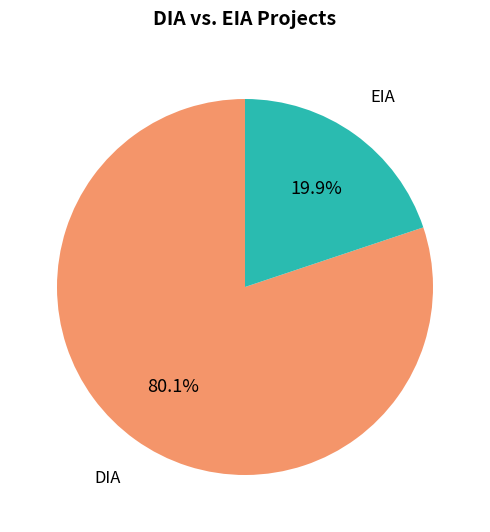

Count the number of slices in the pie.

2